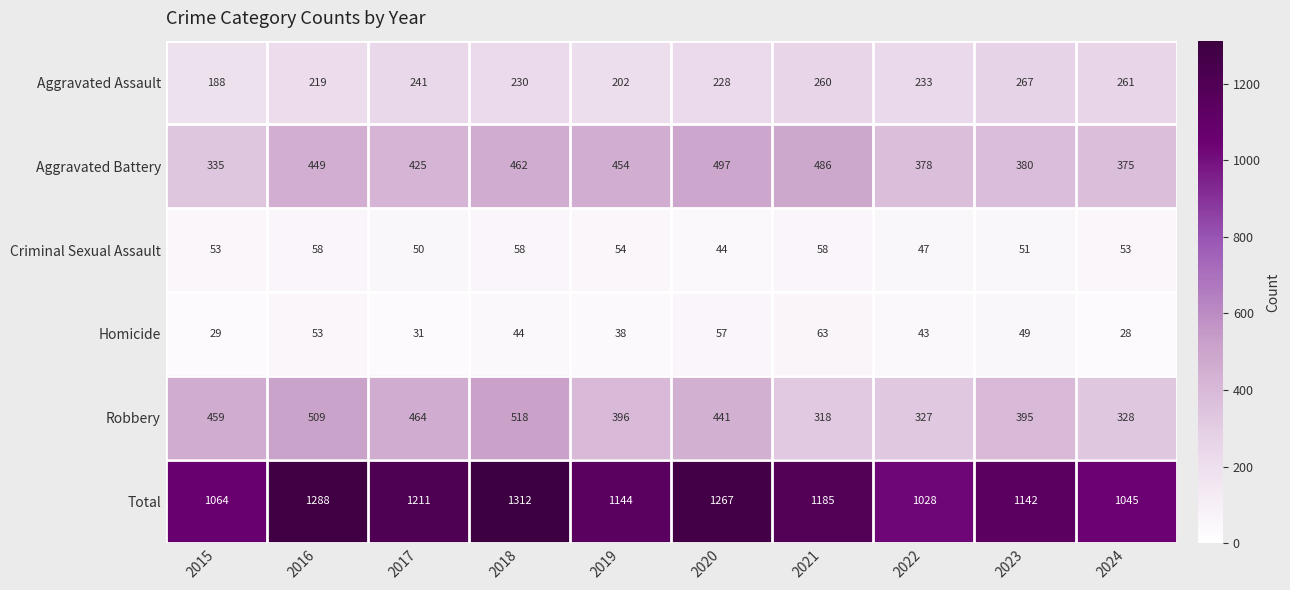

Which series has the largest total across all categories?

Total